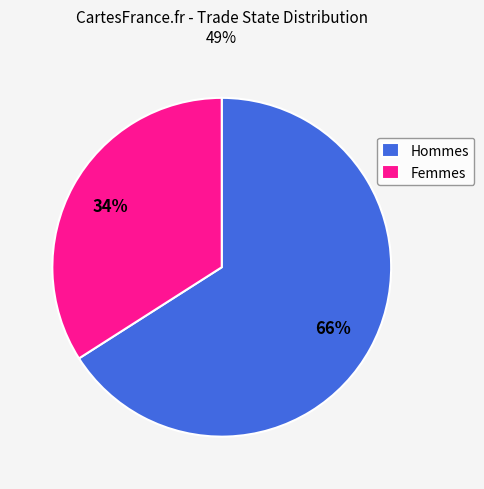

What is the largest slice in the pie chart?

Hommes